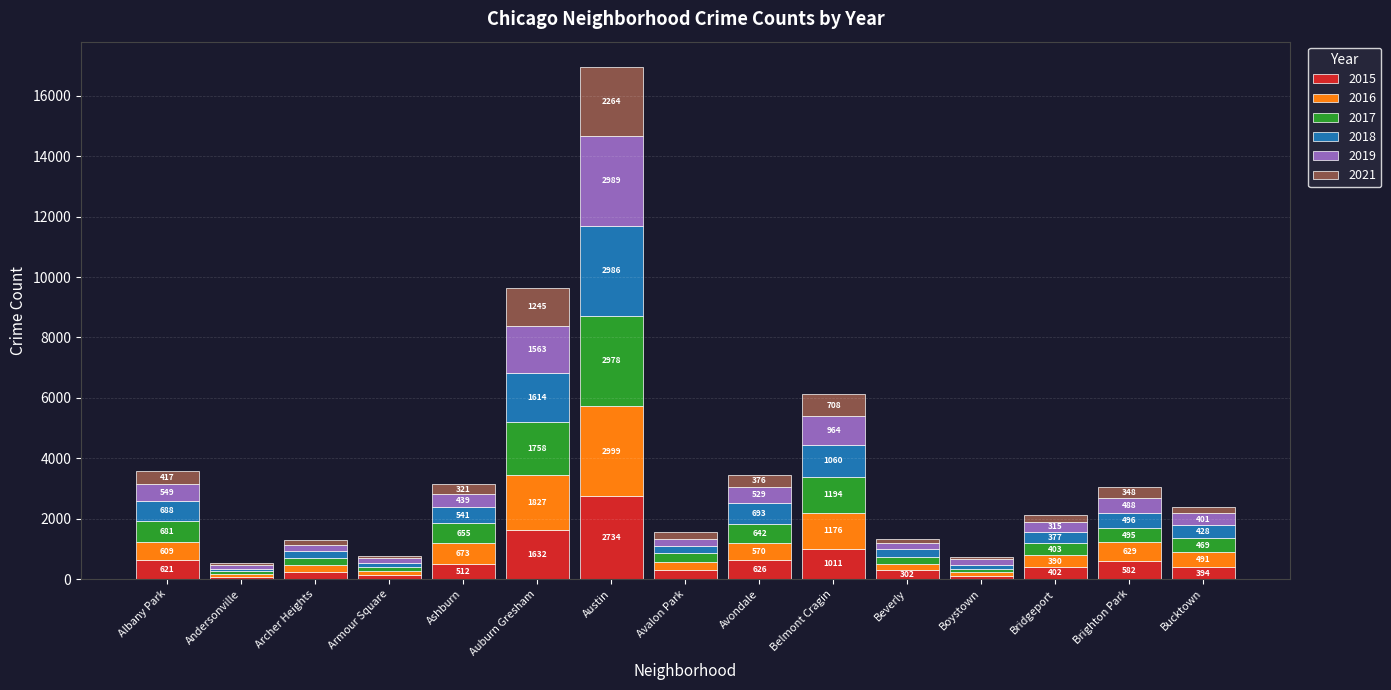

What is the difference between the 2015 values at Avalon Park and Avondale?

338